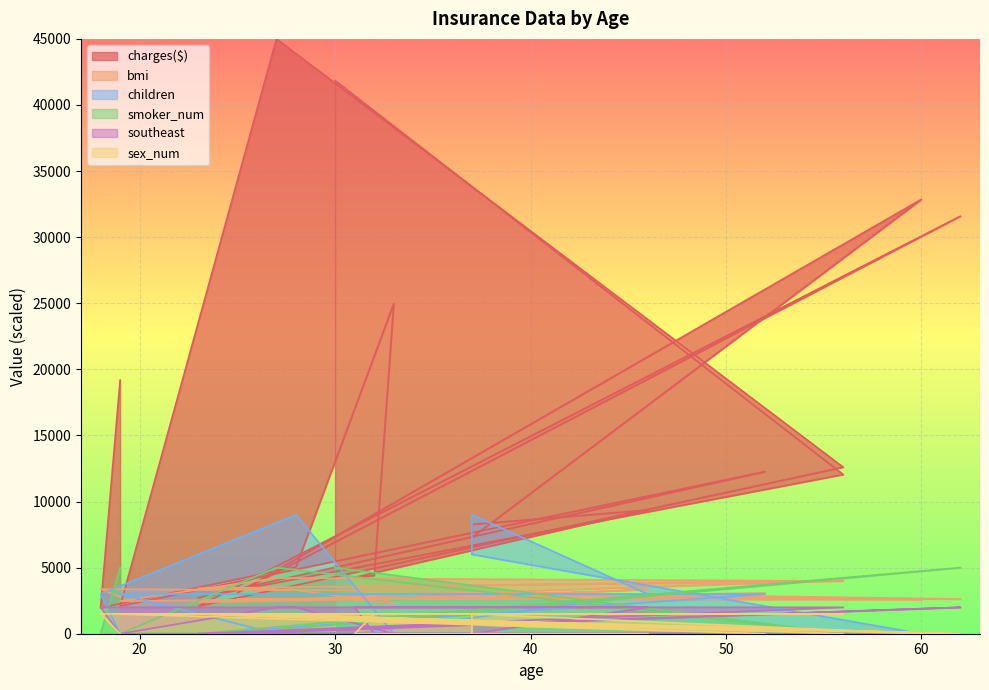

What is the spread (max minus min) of values at 37?

9000.0